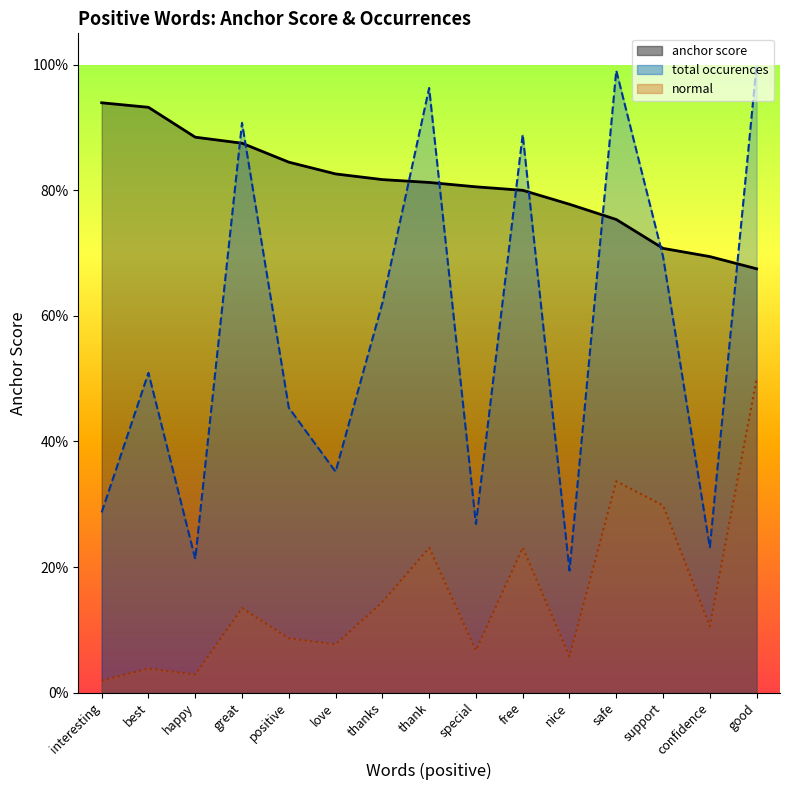

Reading left to right, transcribe all the data shown in this chart.

anchor score: 0.9	0.9	0.9	0.9	0.8	0.8	0.8	0.8	0.8	0.8	0.8	0.8	0.7	0.7	0.7
total occurences: 0.3	0.5	0.2	0.9	0.5	0.4	0.6	1.0	0.3	0.9	0.2	1.0	0.7	0.2	1.0
normal: 0.0	0.0	0.0	0.1	0.1	0.1	0.1	0.2	0.1	0.2	0.1	0.3	0.3	0.1	0.5